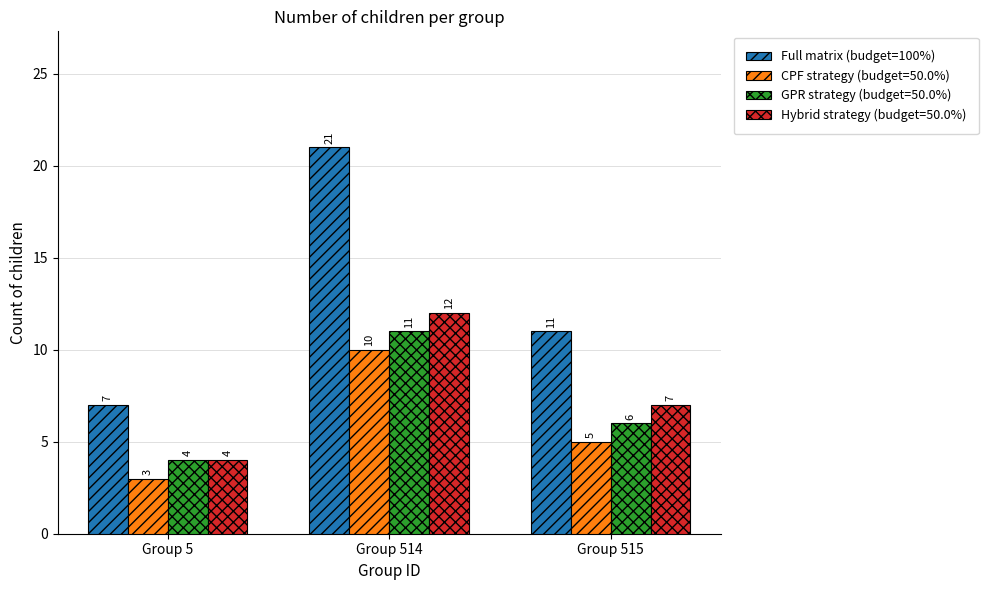

What is the difference between the maximum and minimum values in the Full matrix (budget=100%) series?

14